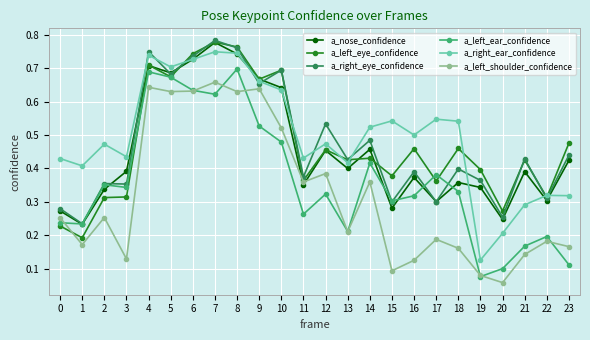

Where is a_nose_confidence nearest to the value 0?

1